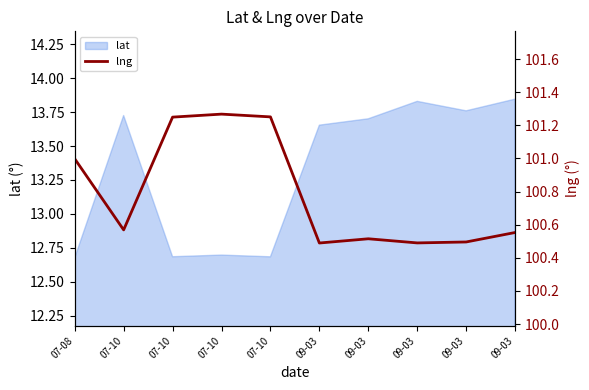

The value at 07-10 is 138.6. True or false?

False